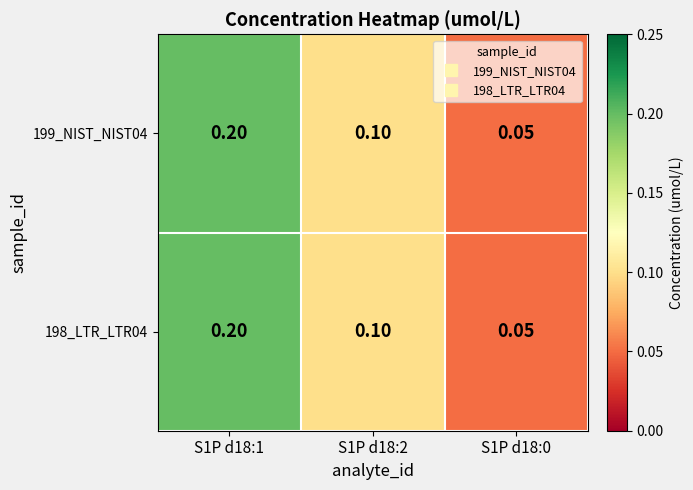

How many series are shown in this chart?

2